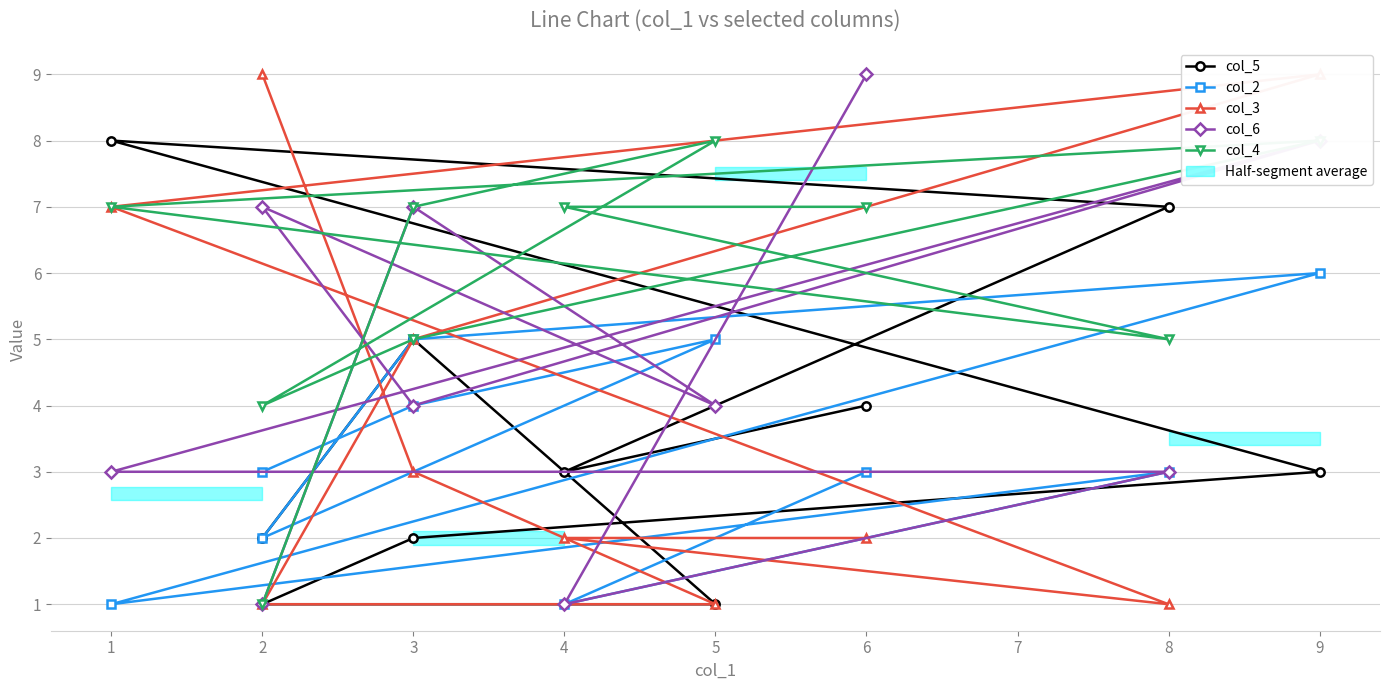

Which series has the largest total across all categories?

col_4